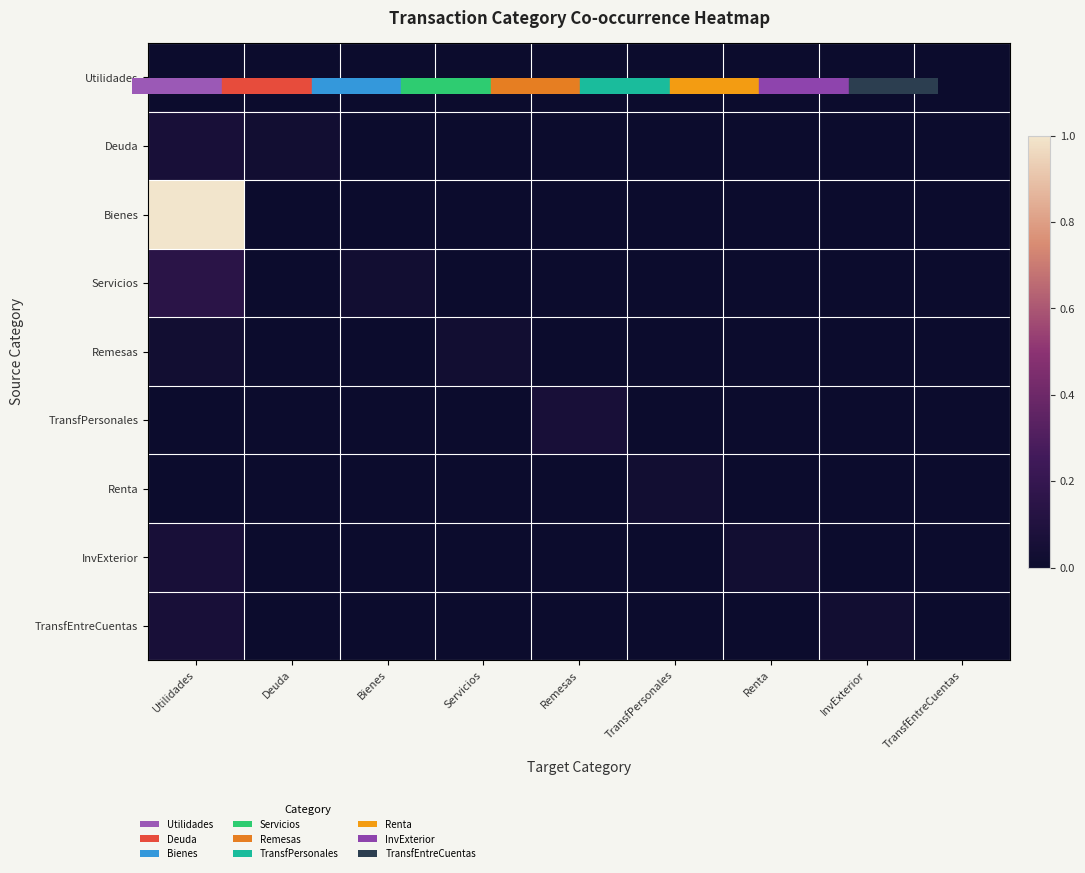

Rank the series at Remesas from highest to lowest value.

TransfPersonales, Utilidades, Deuda, Bienes, Servicios, Remesas, Renta, InvExterior, TransfEntreCuentas